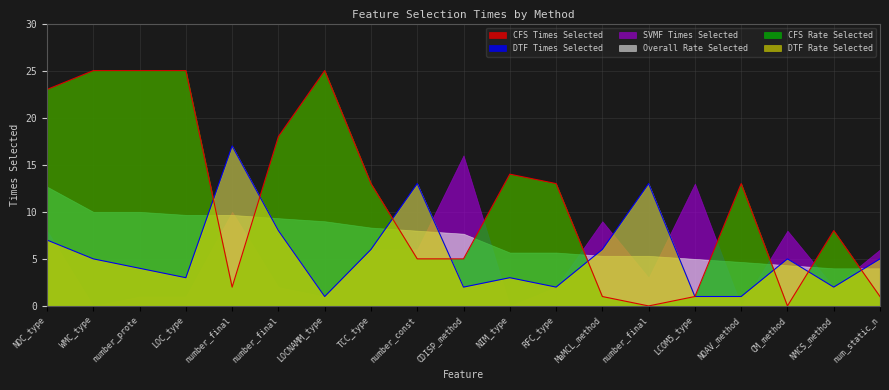

At which category is the sum across all series the highest?

NOC_type